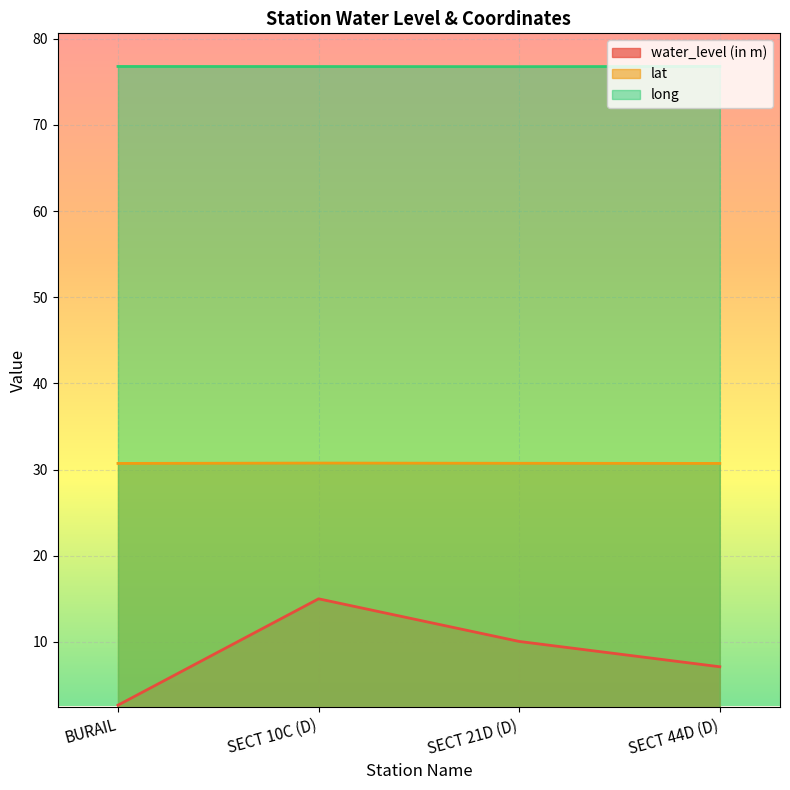

Between SECT 10C (D) and SECT 44D (D), which series saw the biggest shift?

water_level (in m)